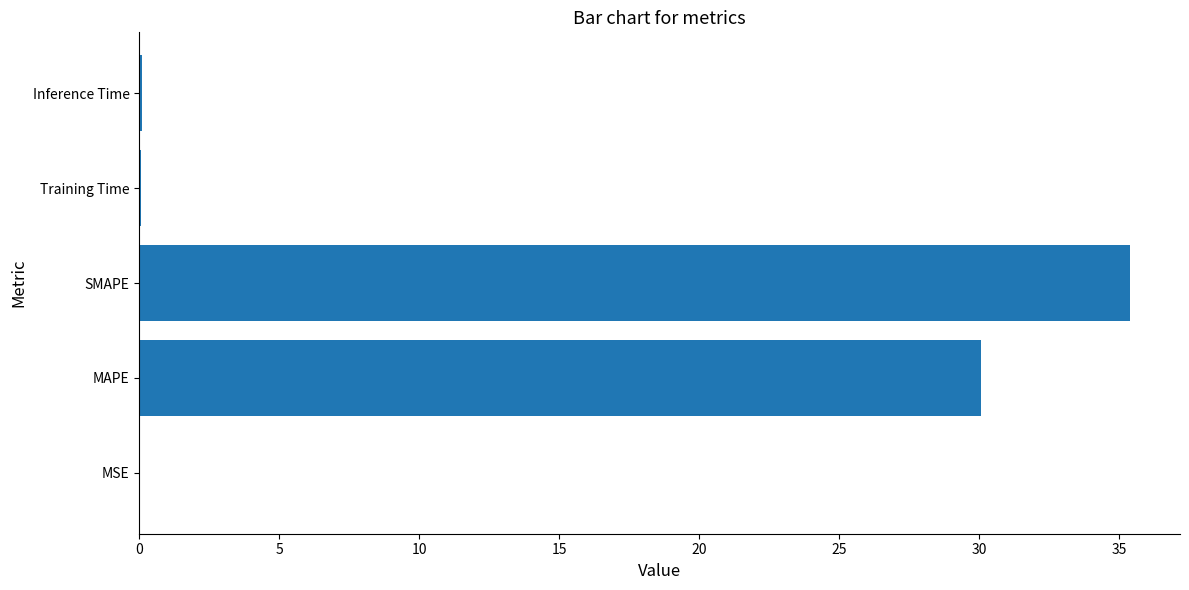

What is the maximum value shown in the chart?

35.4